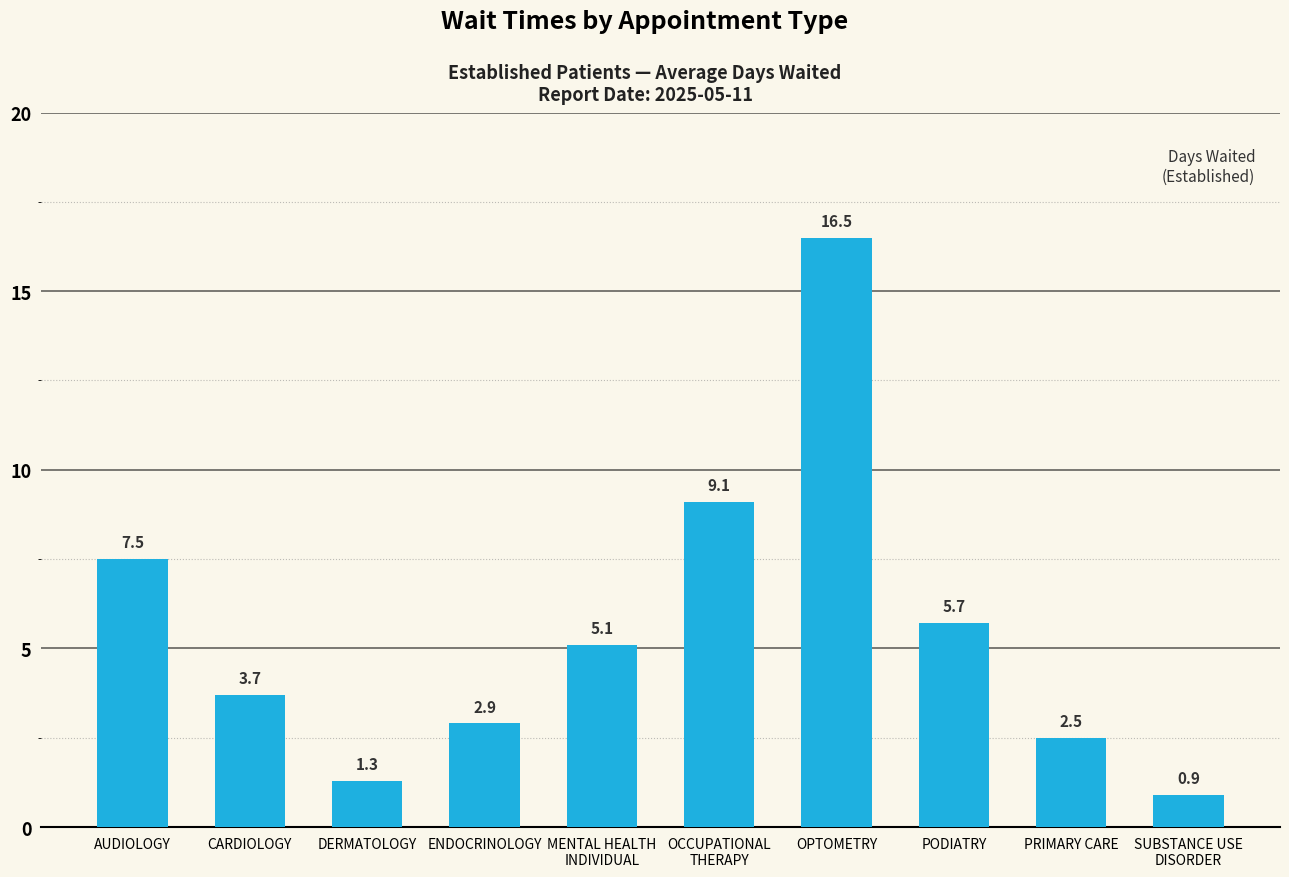

Rank the categories by value from lowest to highest.

SUBSTANCE USE
DISORDER, DERMATOLOGY, PRIMARY CARE, ENDOCRINOLOGY, CARDIOLOGY, MENTAL HEALTH
INDIVIDUAL, PODIATRY, AUDIOLOGY, OCCUPATIONAL
THERAPY, OPTOMETRY